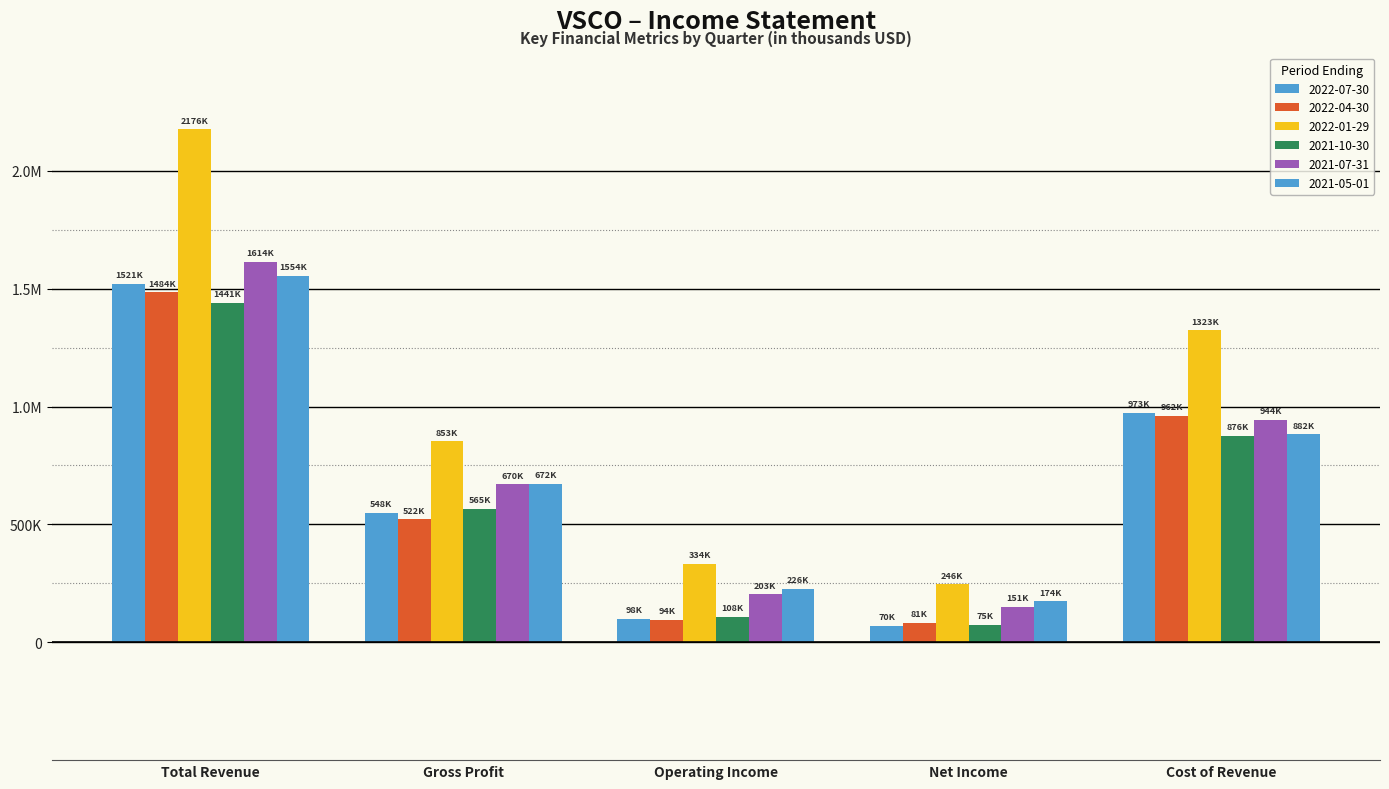

Where is 2022-07-30 nearest to the value 795500?

Cost of Revenue